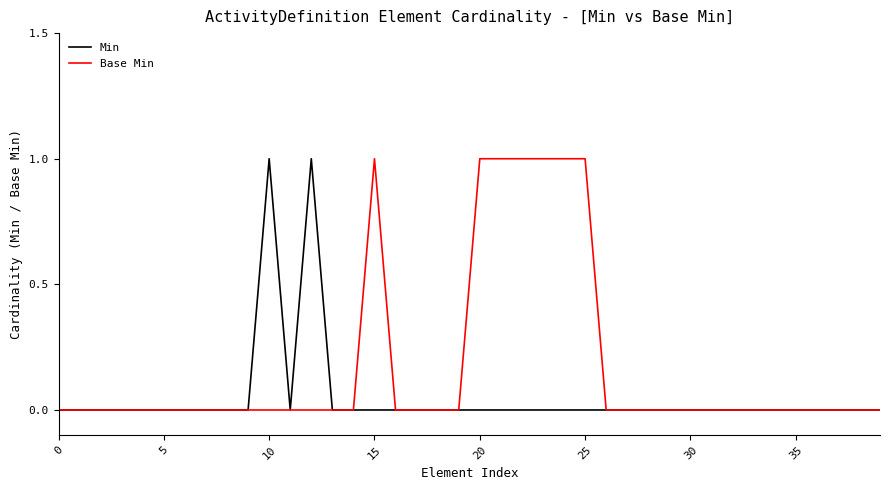

List the series in order of their overall mean, lowest first.

Min, Base Min